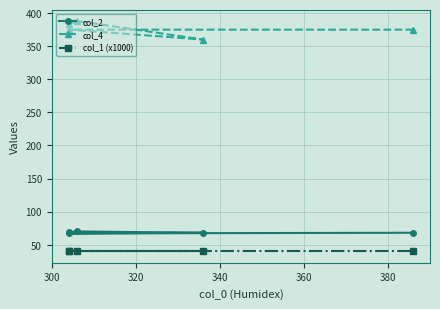

Read the col_2 value at 340.

67